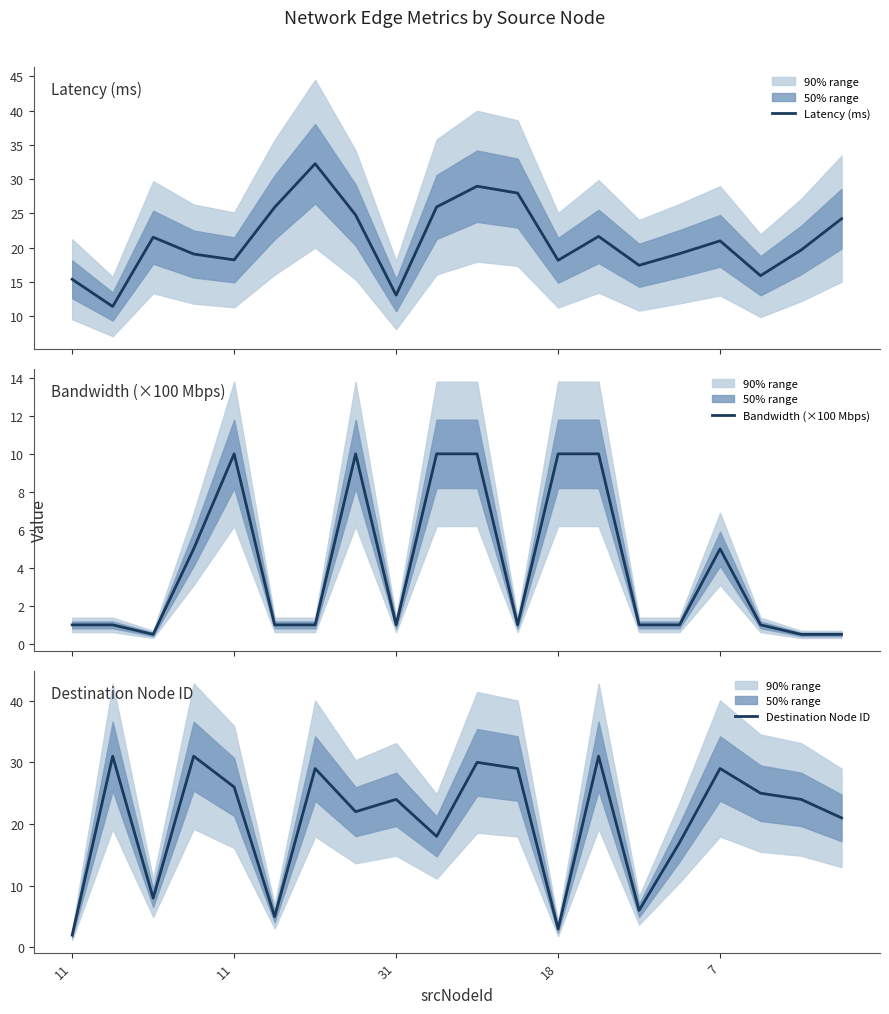

What is the lowest value of the Latency (ms) series?

11.4